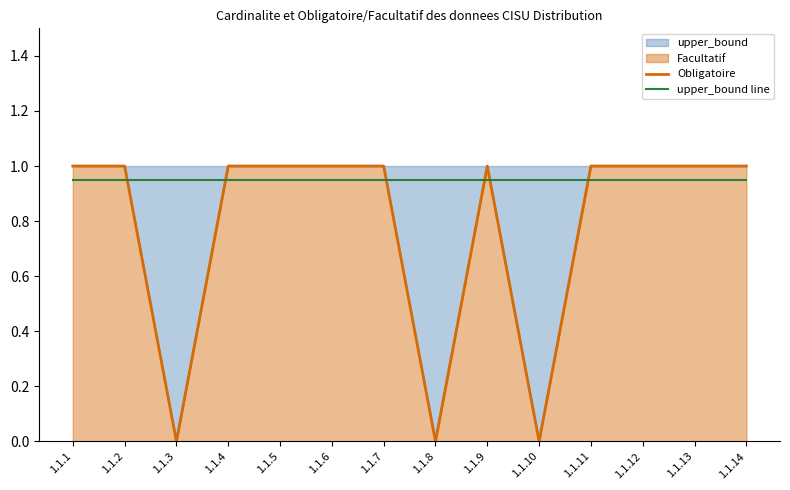

Rank the series by their average value, from highest to lowest.

upper_bound line, Obligatoire